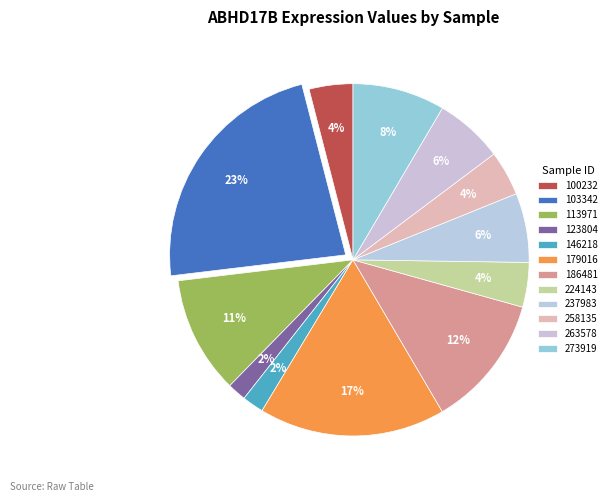

Count the number of slices in the pie.

12